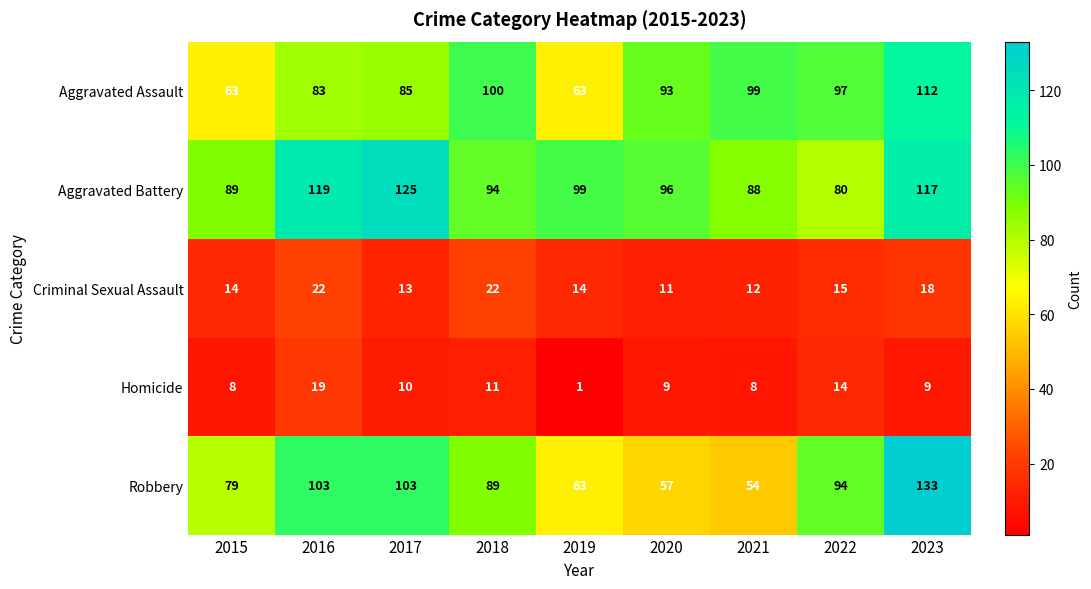

What is the average value of the Criminal Sexual Assault series?

16